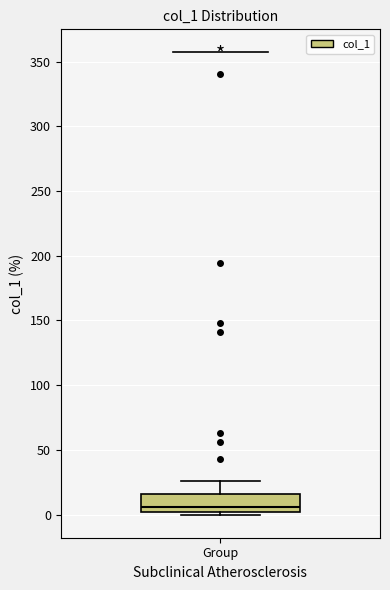

Where does the upper whisker of the box for Group end on the y-axis? The values are not printed on the chart, so give them approximately, as read against the axis.

25